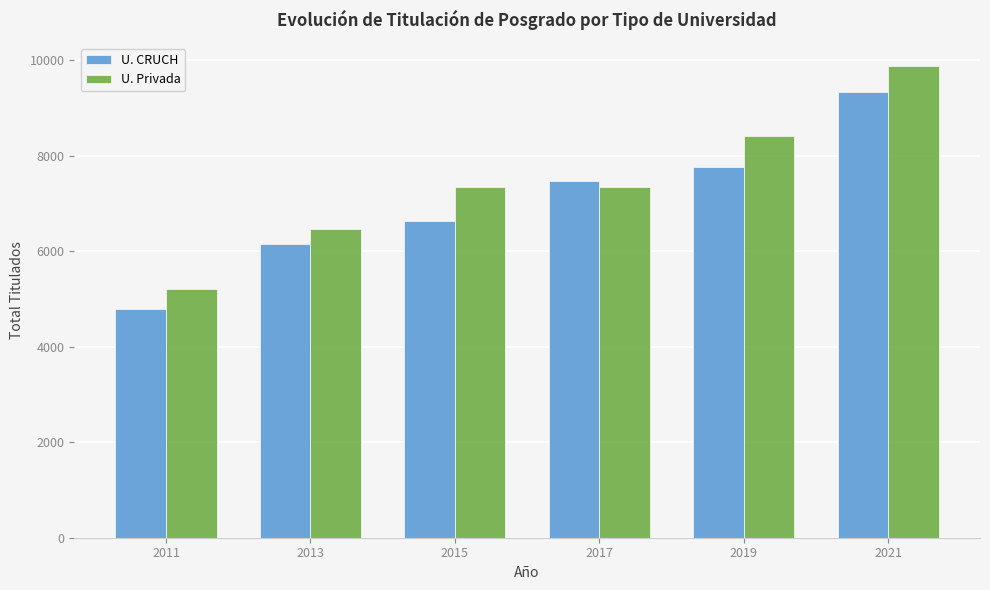

What is the approximate value of U. CRUCH at 2021, to the nearest 100?

9300